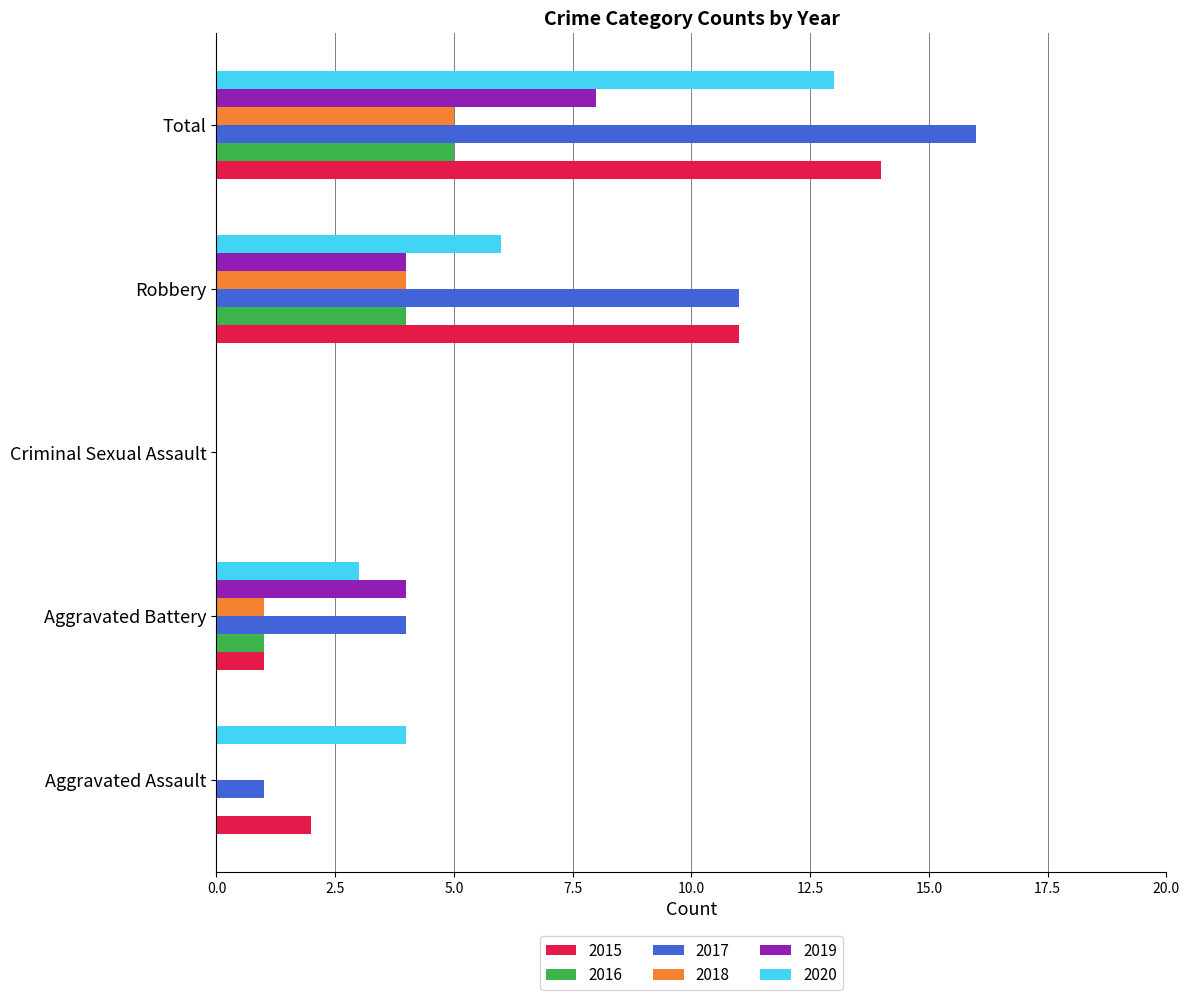

Between Aggravated Assault and Total, which series saw the biggest shift?

2017